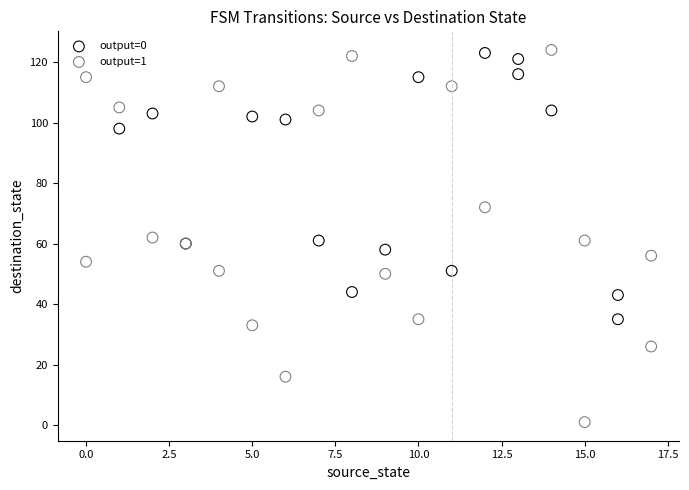

Which series has the largest Y range (max minus min)?

output=1